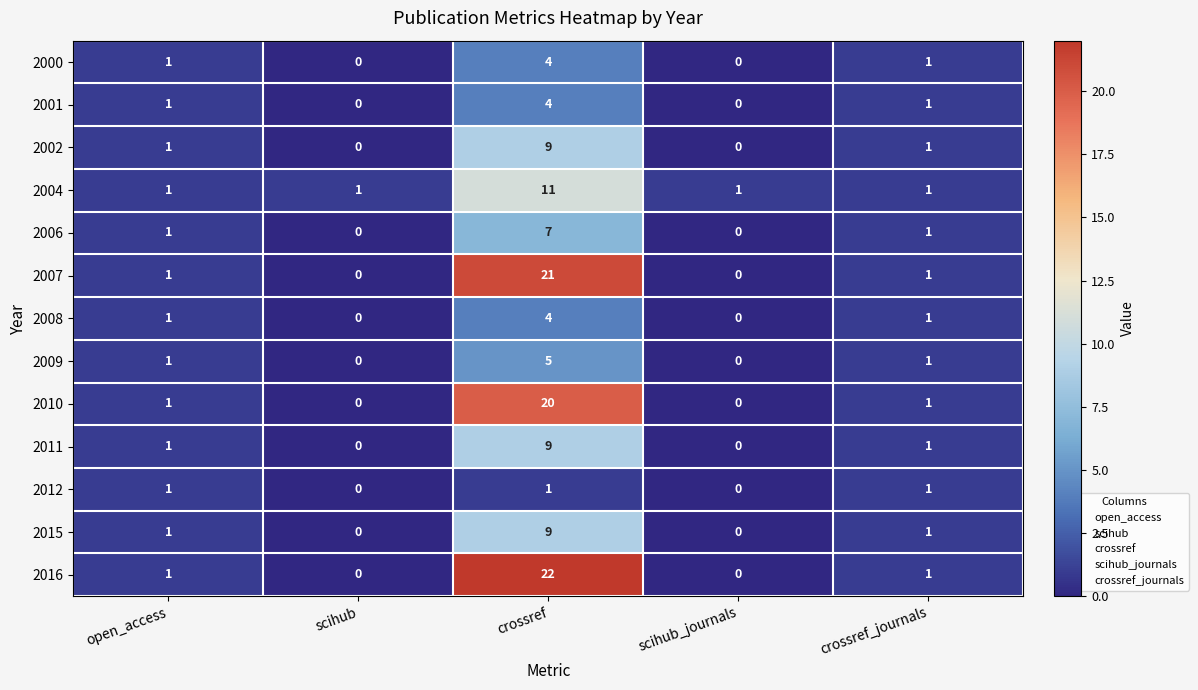

Which series changed the most between crossref and crossref_journals?

2016